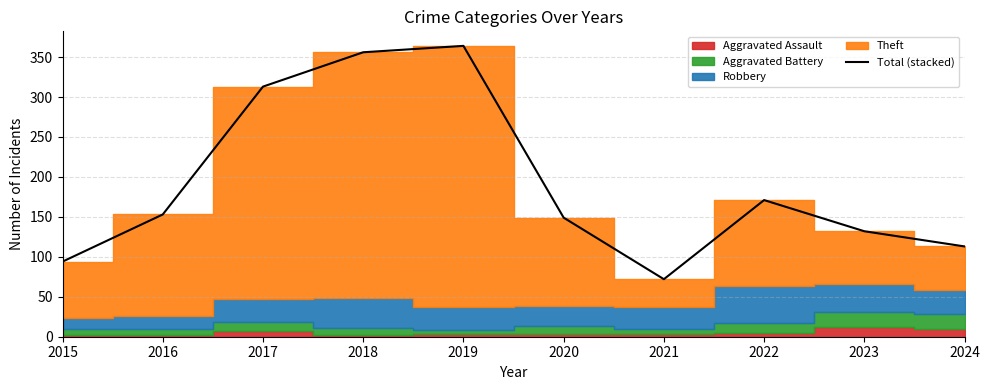

How many points are lower than both their immediate neighbors (excluding endpoints)?

1